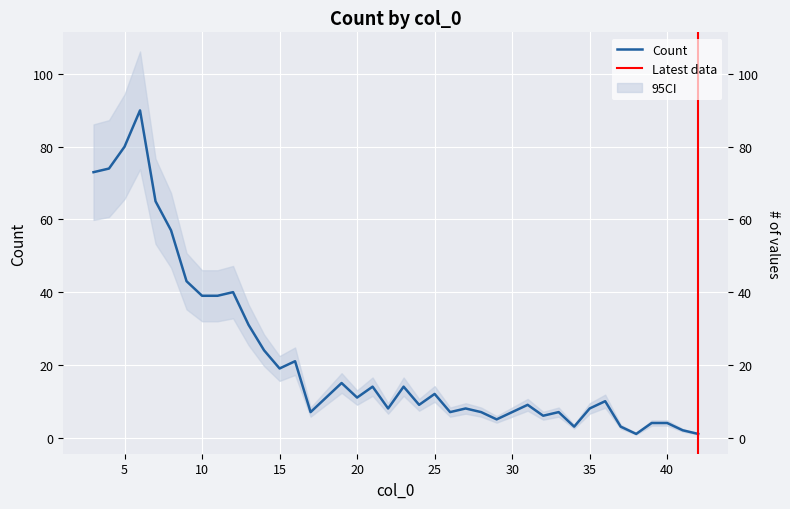

Which label corresponds to the smallest value in the chart?

38